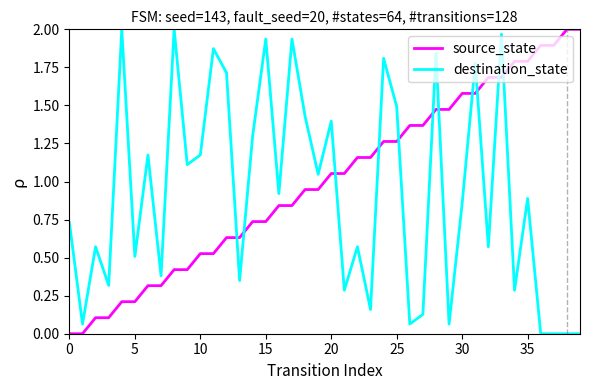

Rank the series by their average value, from lowest to highest.

destination_state, source_state